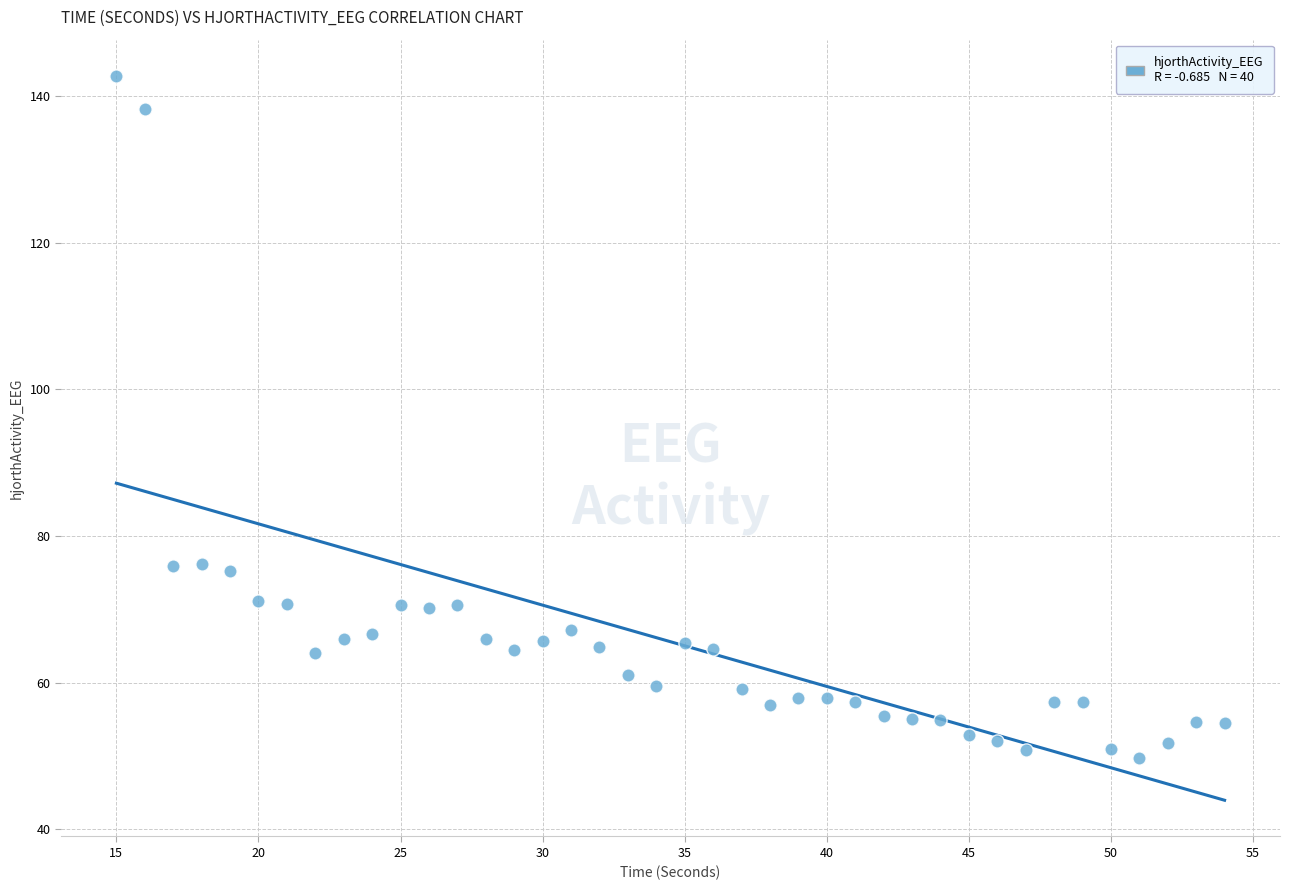

What is the range of Y values (max minus min)?

93.1